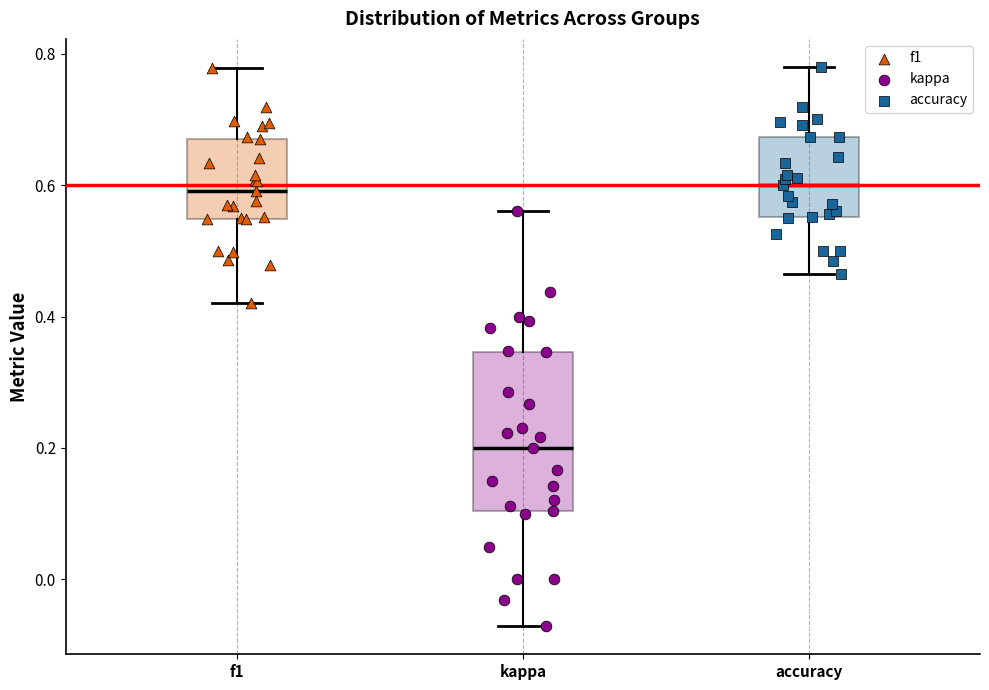

Reading left to right, read every box against the y-axis: the position of its median line, the range the box covers, and the ends of its whiskers. The values are not printed on the chart, so give them approximately, as read against the axis.

f1: median 0.60, box 0.54 to 0.68, whiskers 0.42 to 0.78
kappa: median 0.20, box 0.10 to 0.34, whiskers -0.08 to 0.56
accuracy: median 0.60, box 0.56 to 0.68, whiskers 0.46 to 0.78